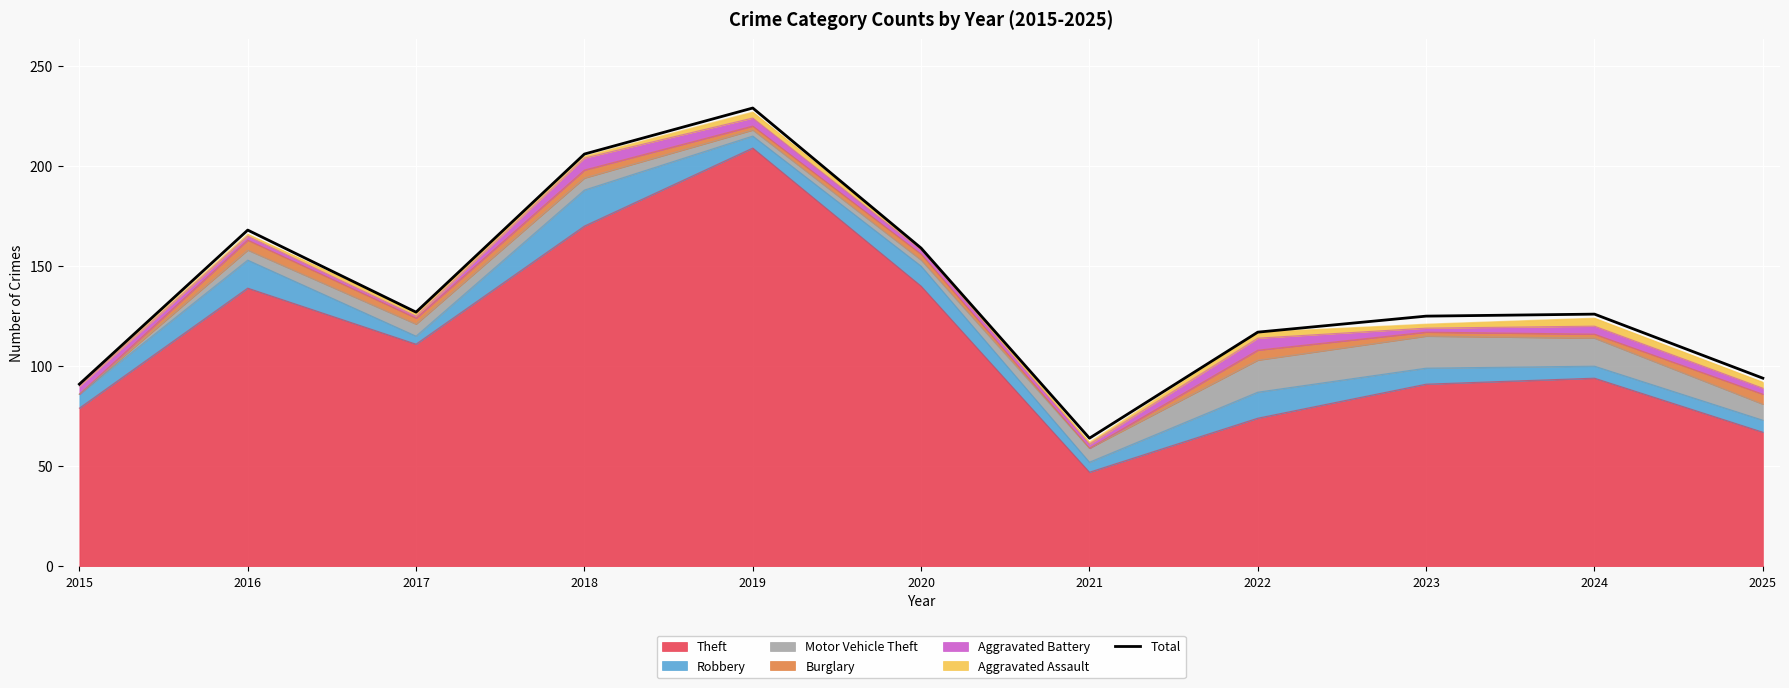

What is the average value?

137